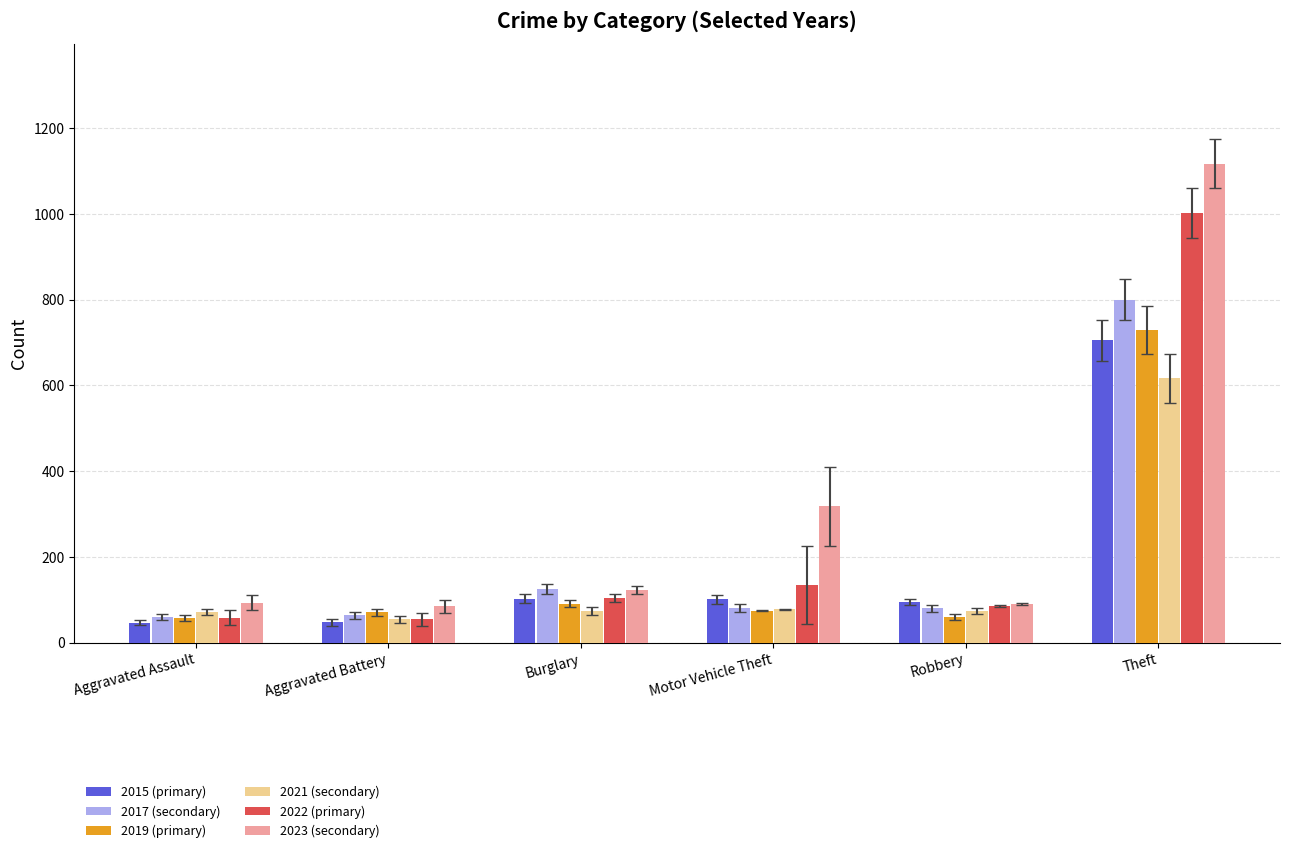

What is the difference between the second highest and minimum values in the 2021 (secondary) series?

23